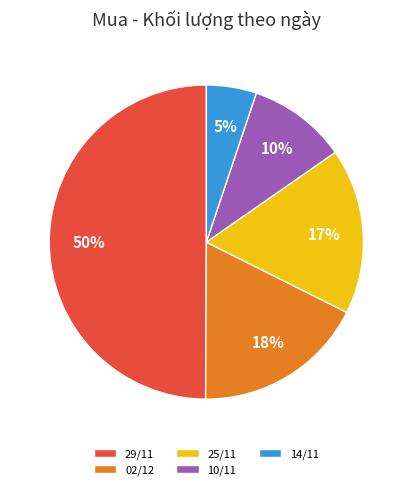

How many segments does this pie chart have?

5